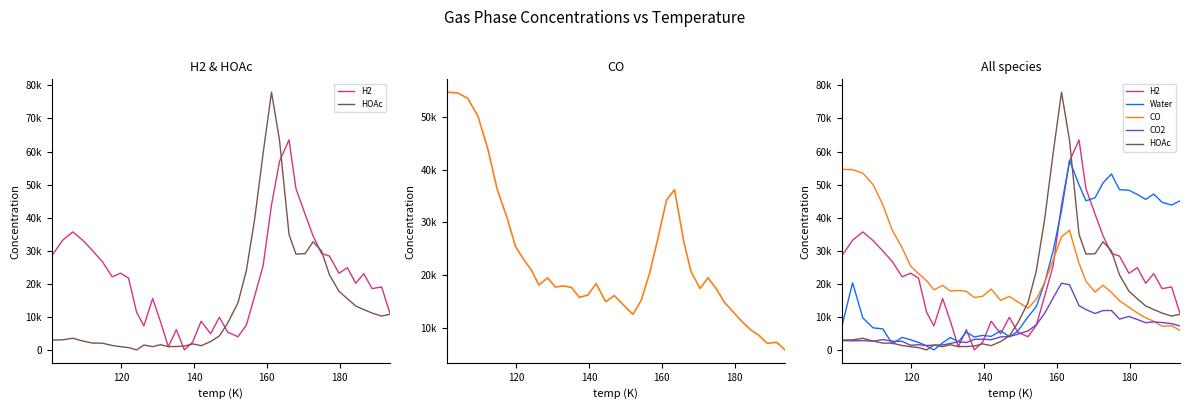

What is the value of the Water point at the 21st from the left?

5650.6